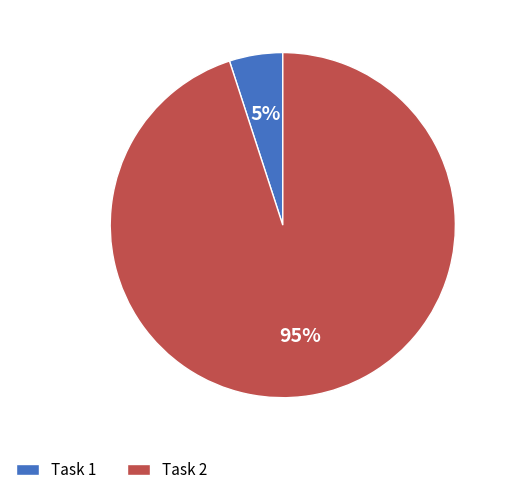

Count the number of slices in the pie.

2